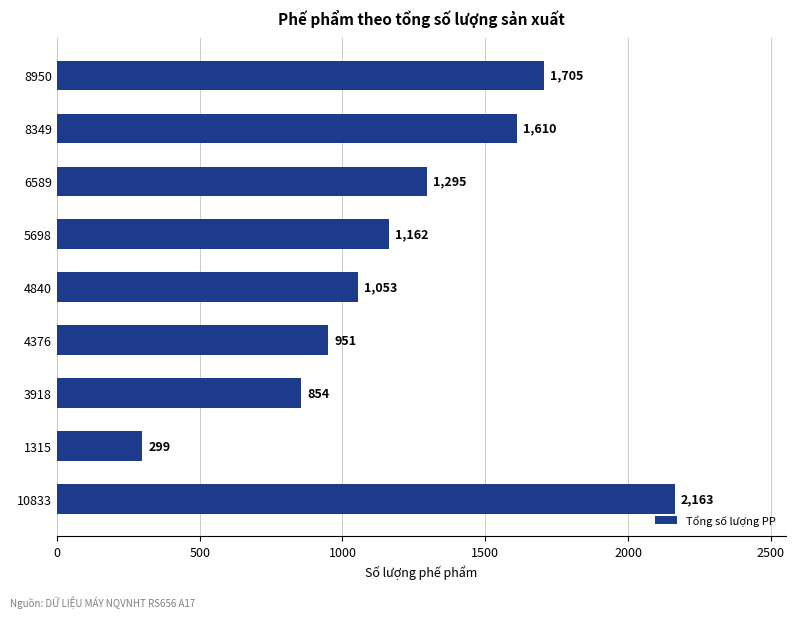

True or false: the data shows 2163 at 10833.

True